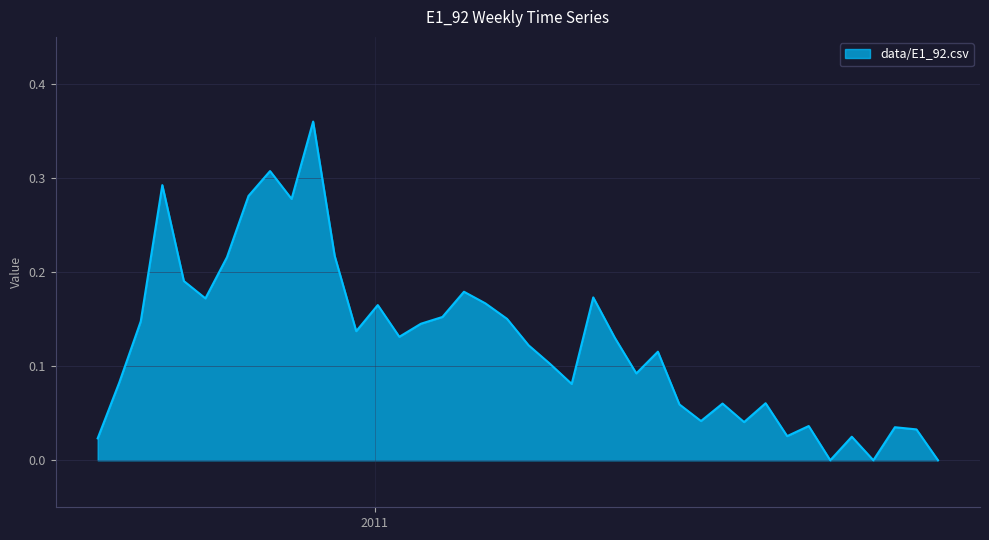

Does the chart have visible grid lines?

Yes